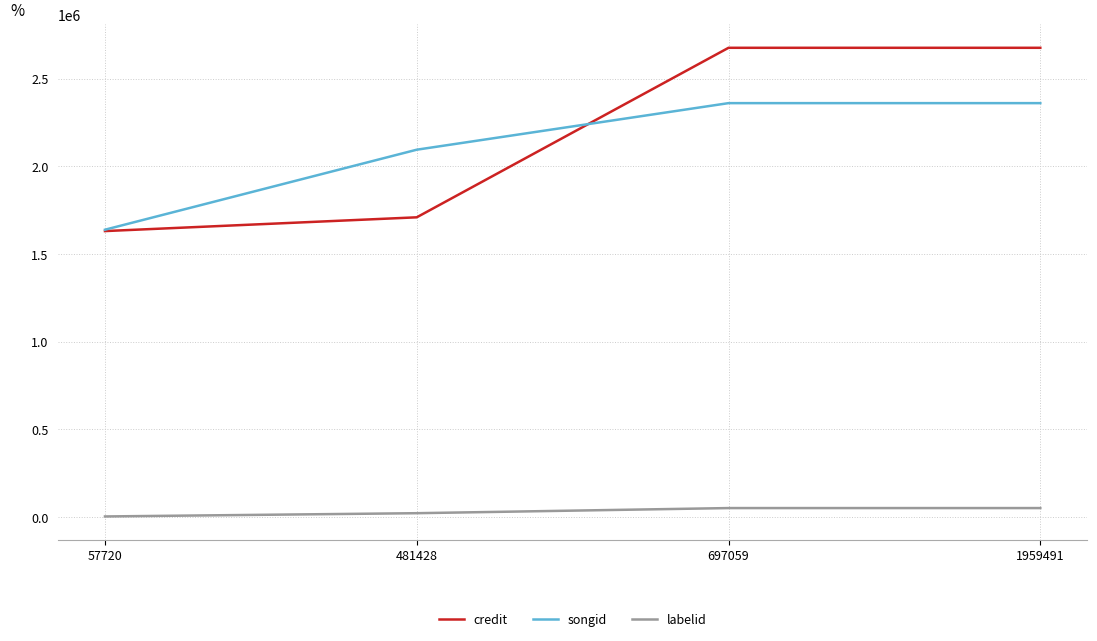

True or false: labelid has more than 2 points higher than both neighbors.

False